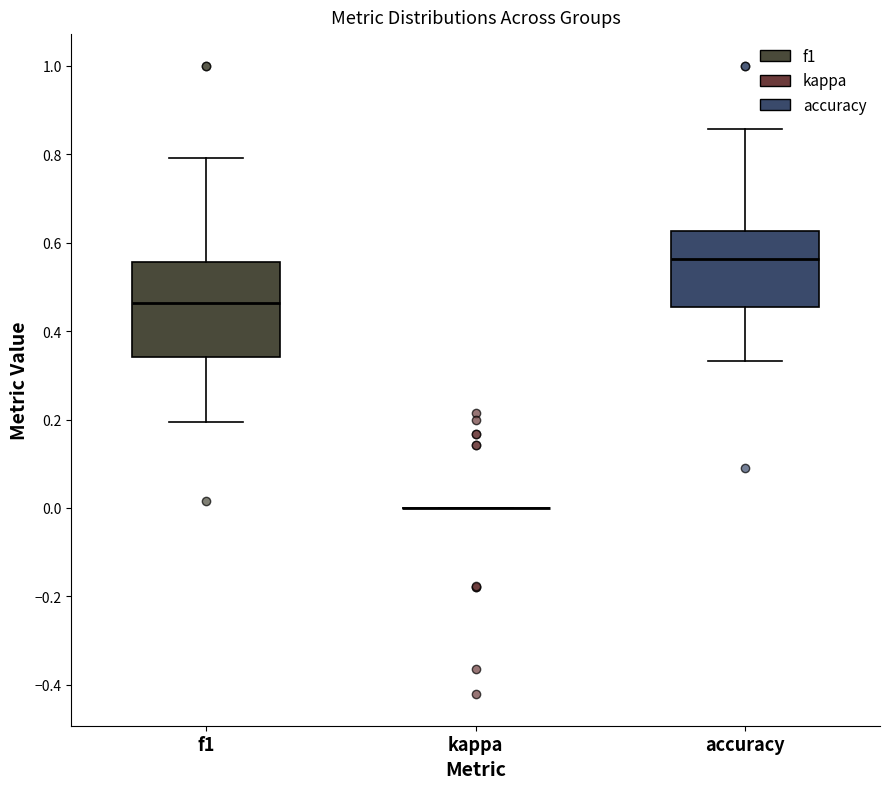

Reading left to right, transcribe this box plot: for each box, give where its median line is, the range the box spans, and where its two whiskers end, as read against the y-axis. The values are not printed on the chart, so give them approximately, as read against the axis.

f1: median 0.46, box 0.34 to 0.56, whiskers 0.20 to 0.80
kappa: box collapsed to a line at 0.00, whiskers 0.00 to 0.00
accuracy: median 0.56, box 0.46 to 0.62, whiskers 0.34 to 0.86